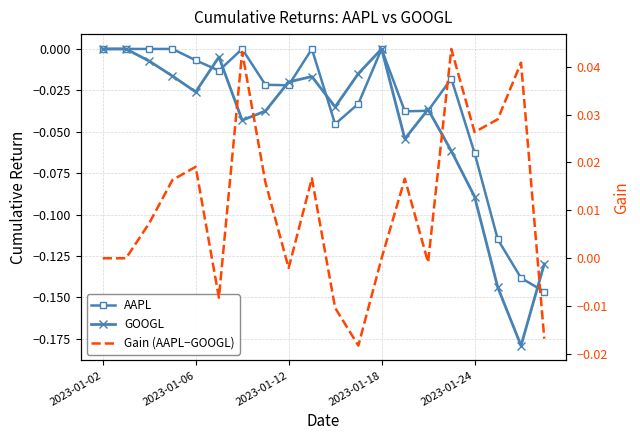

True or false: Gain (AAPL−GOOGL) has more than 1 points higher than both neighbors.

True